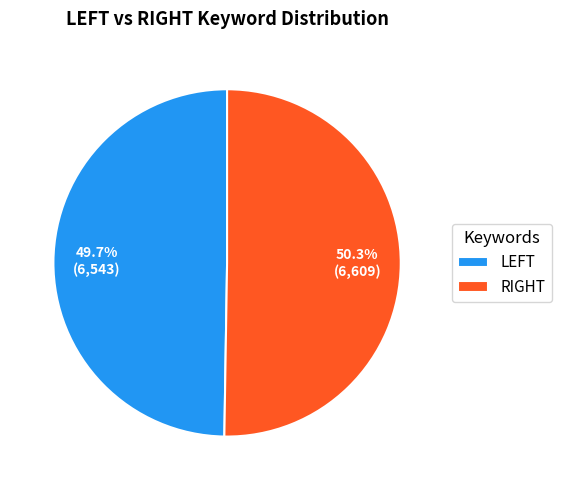

Count the number of slices in the pie.

2